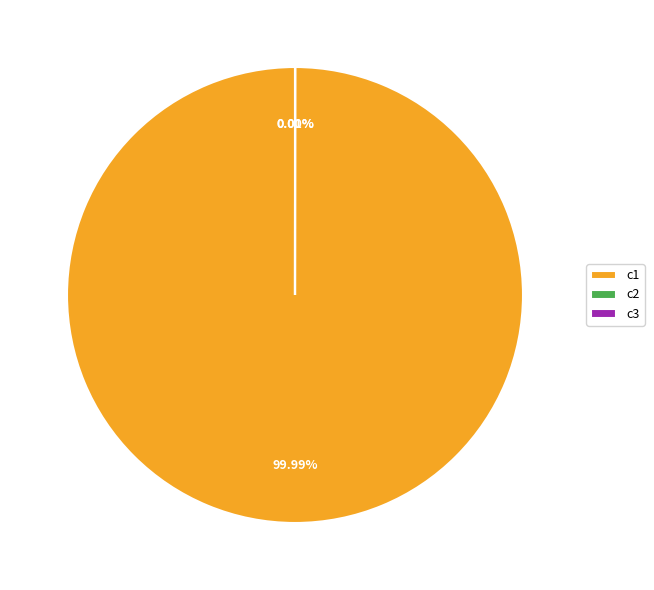

Count the number of slices in the pie.

3